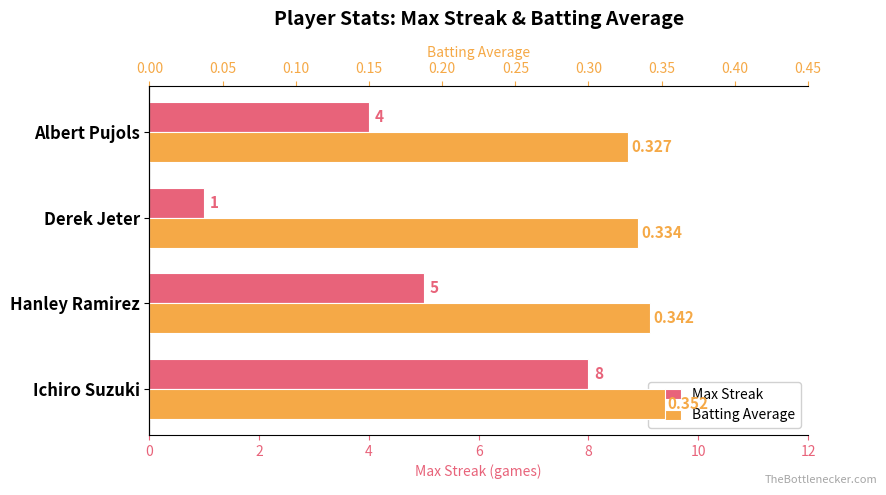

At Ichiro Suzuki, list the series in order from smallest to largest.

Batting Average, Max Streak